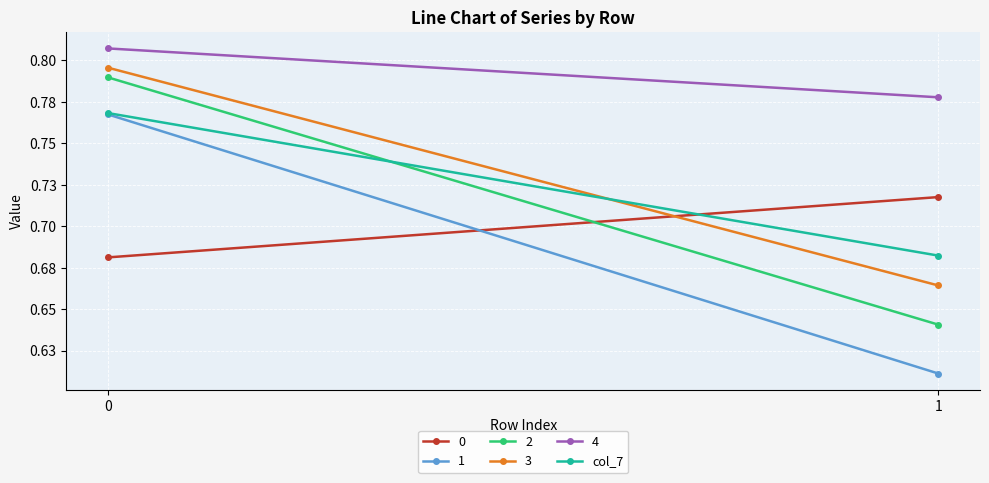

What is the value of the 2nd point from the left?

0.7